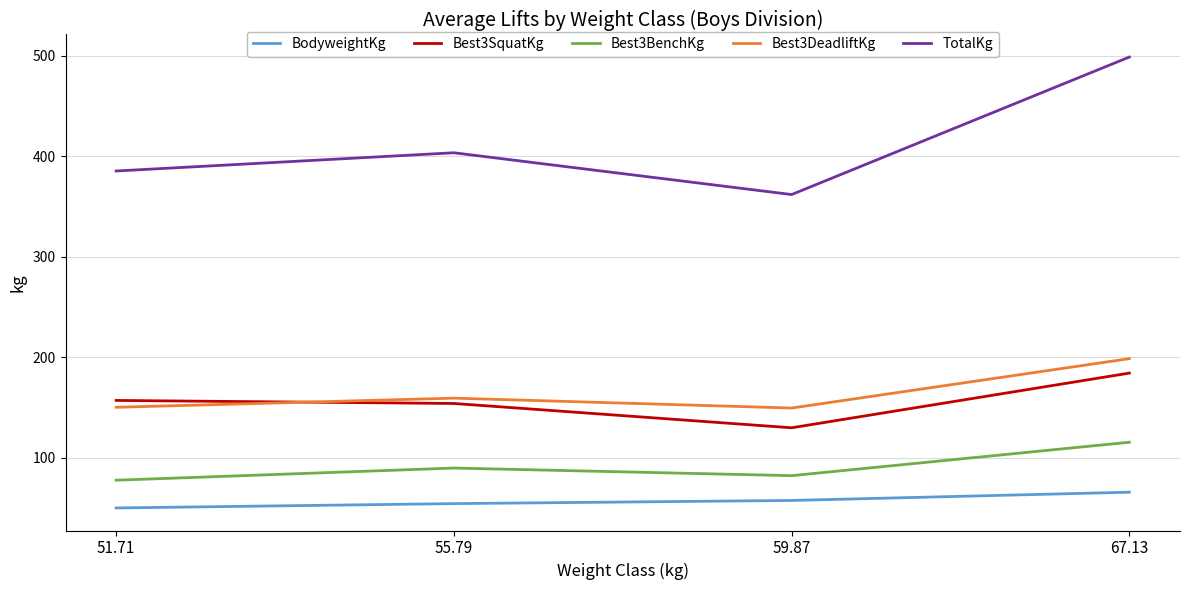

At which label does BodyweightKg first exceed 57?

59.87